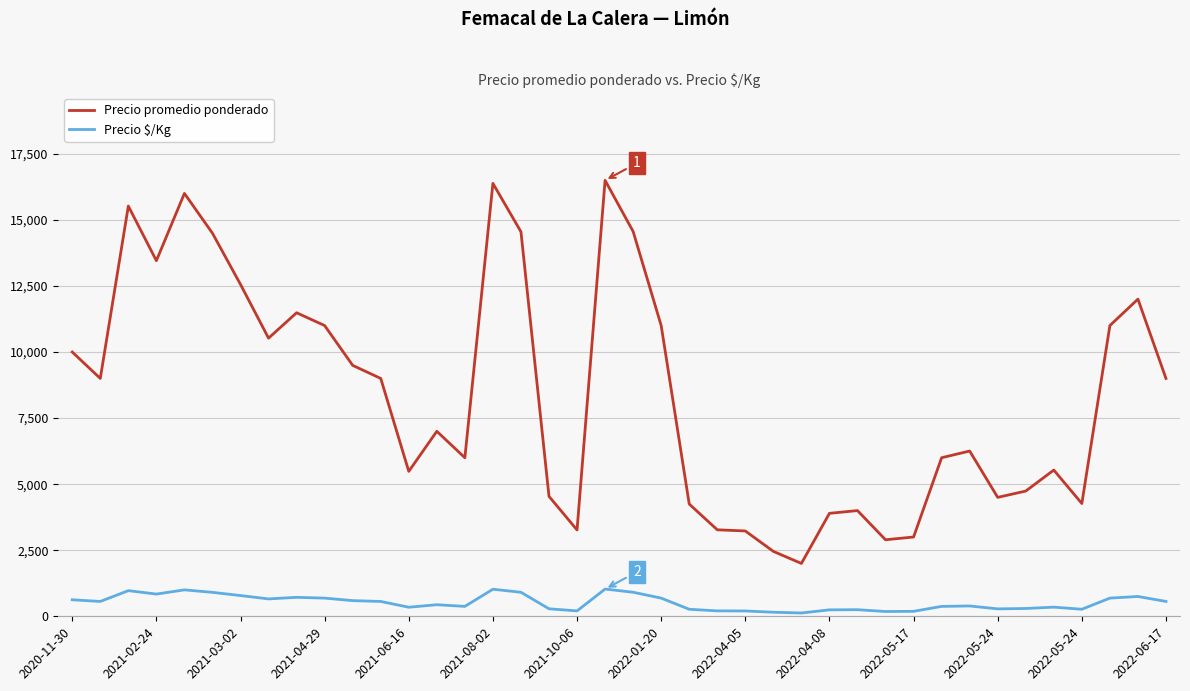

Rank the series by their average value, from highest to lowest.

Precio promedio ponderado, Precio $/Kg